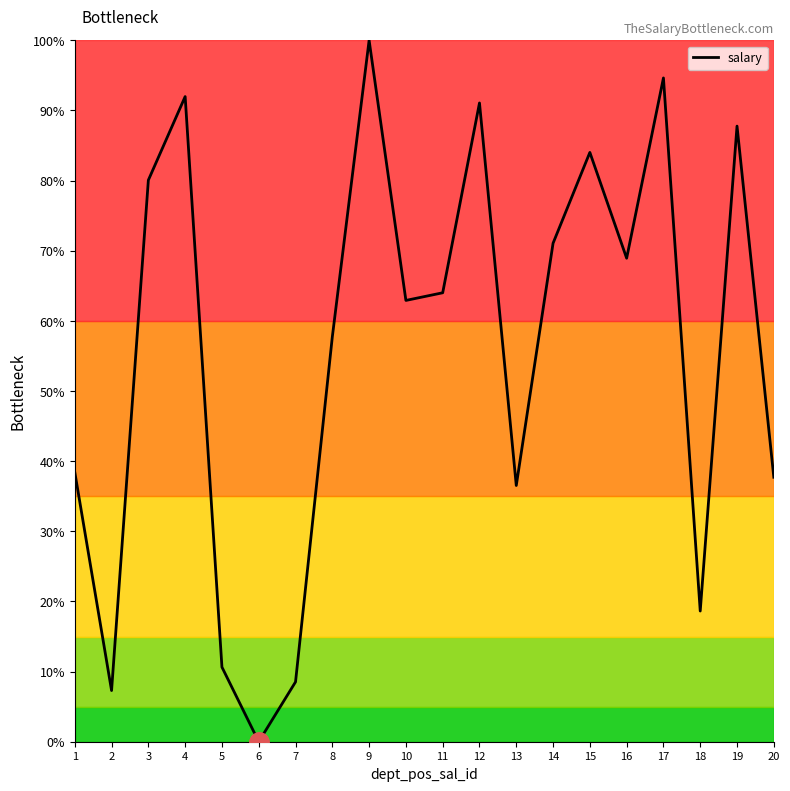

At which category does the data reach its first local peak?

4